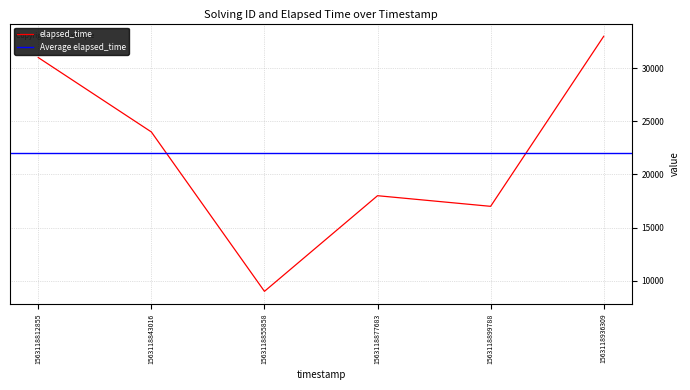

How many data points are above 24000?

2